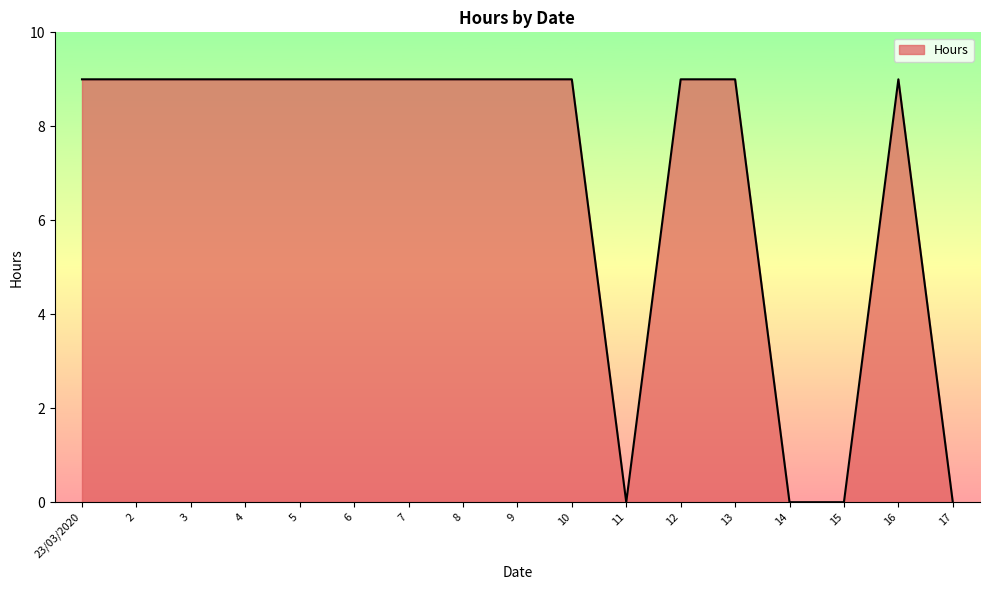

True or false: there are more than 0 points higher than both neighbors.

True